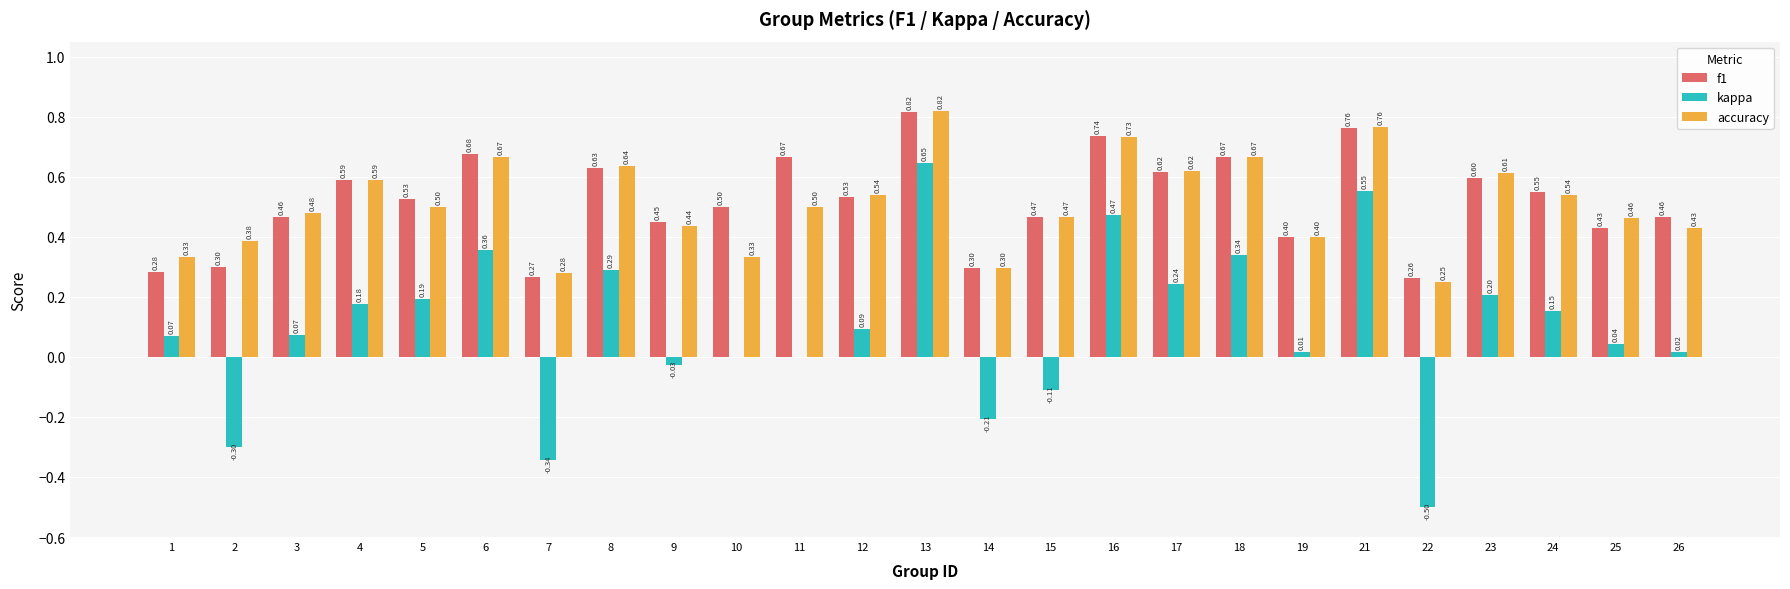

Which series has the largest total across all categories?

f1